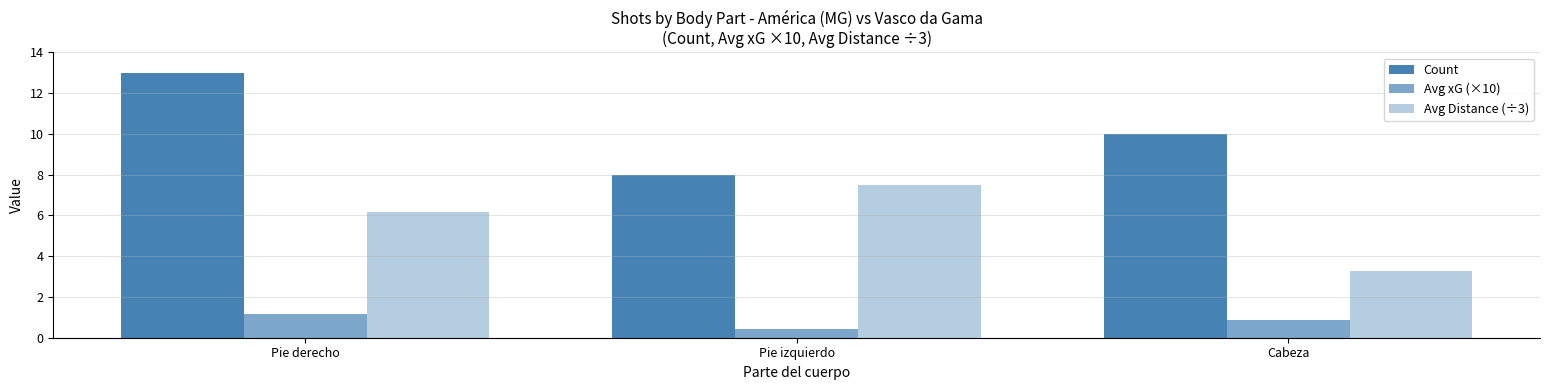

How many categories are shown in the chart?

3